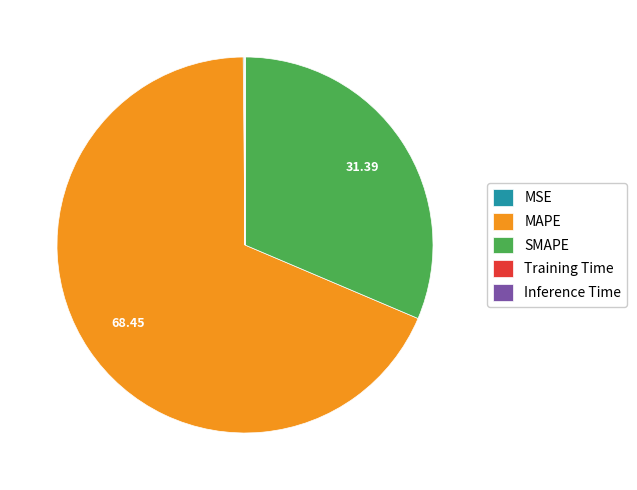

Is the sum of SMAPE and MAPE greater than half?

Yes